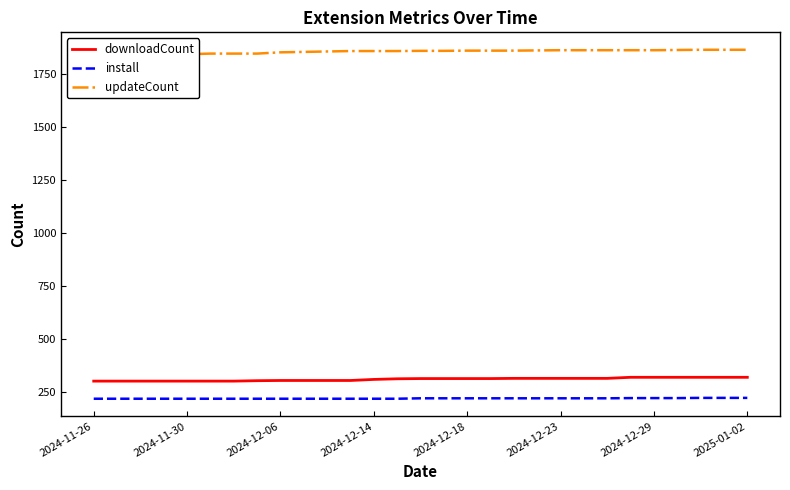

The value of downloadCount at 2024-12-23 is 545. True or false?

False